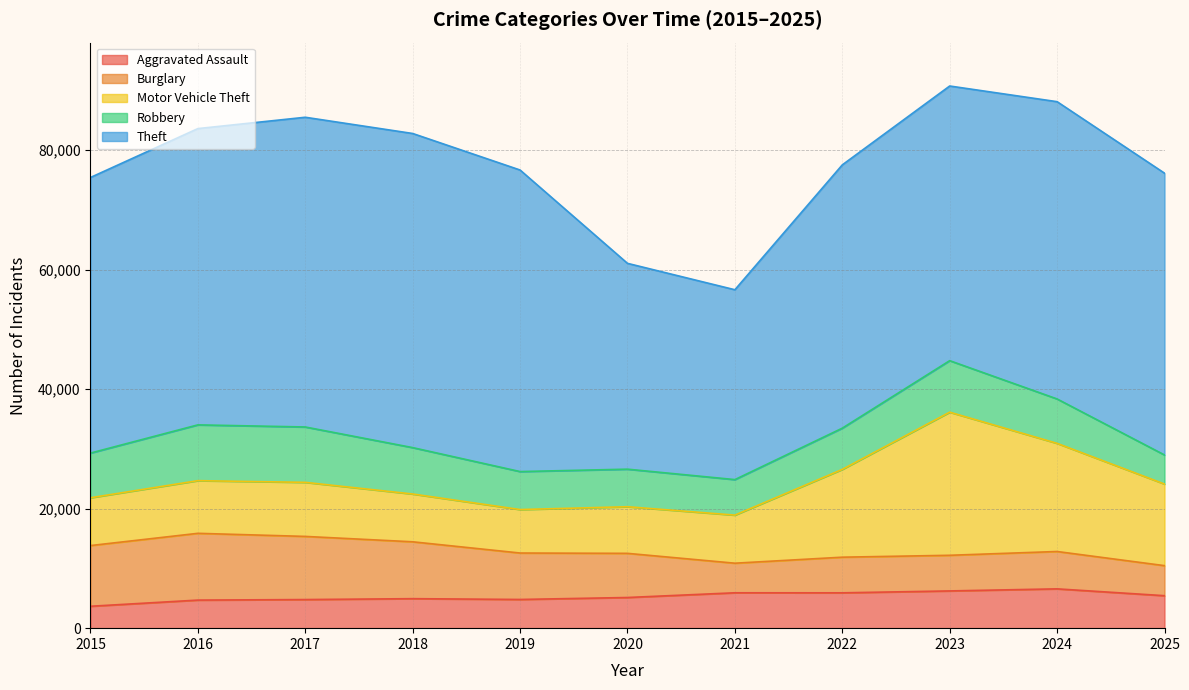

The value of Theft at 2022 is 63731. True or false?

False